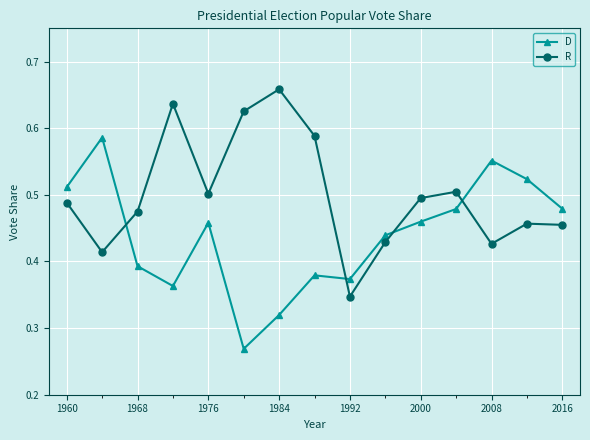

Which series has the largest total across all categories?

R